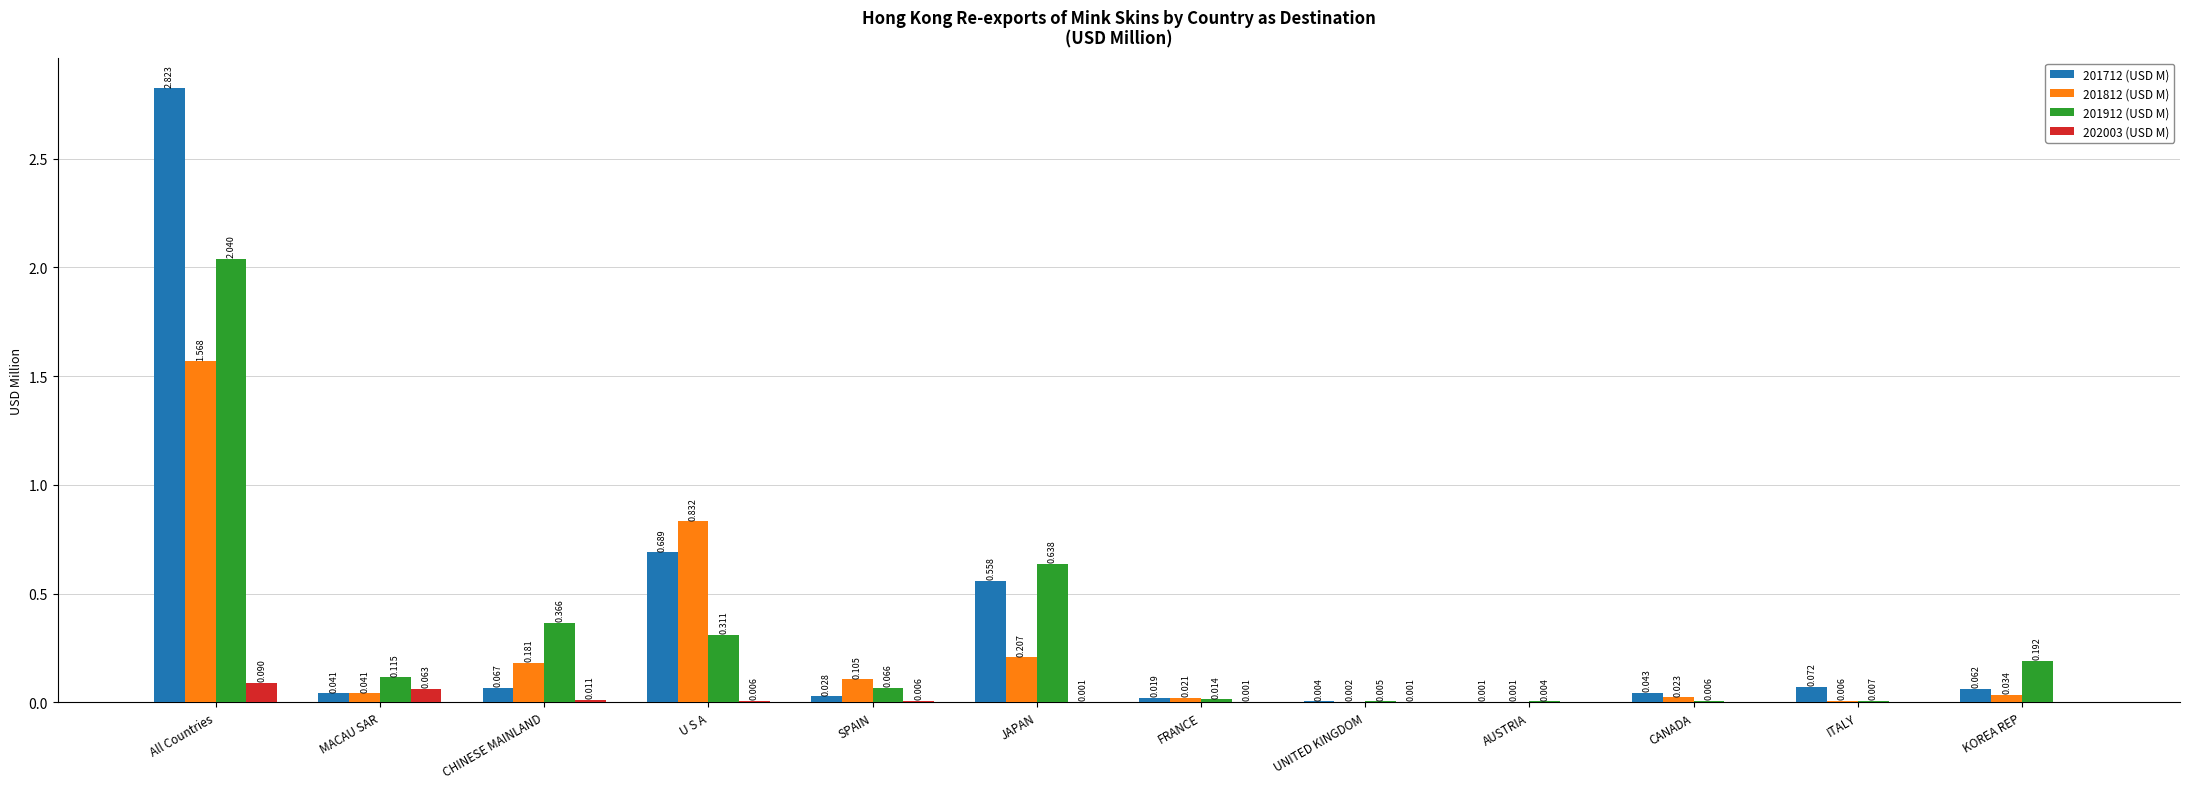

Where is 201712 (USD M) nearest to the value 1?

U S A